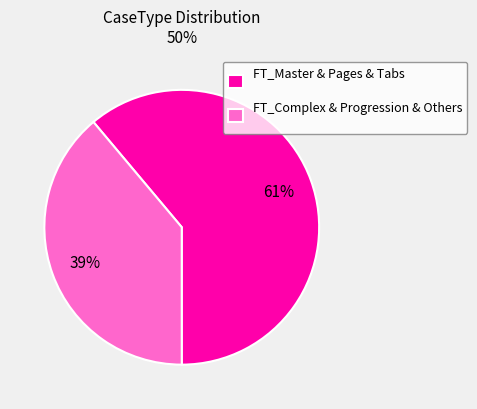

Does any single category account for the majority?

Yes